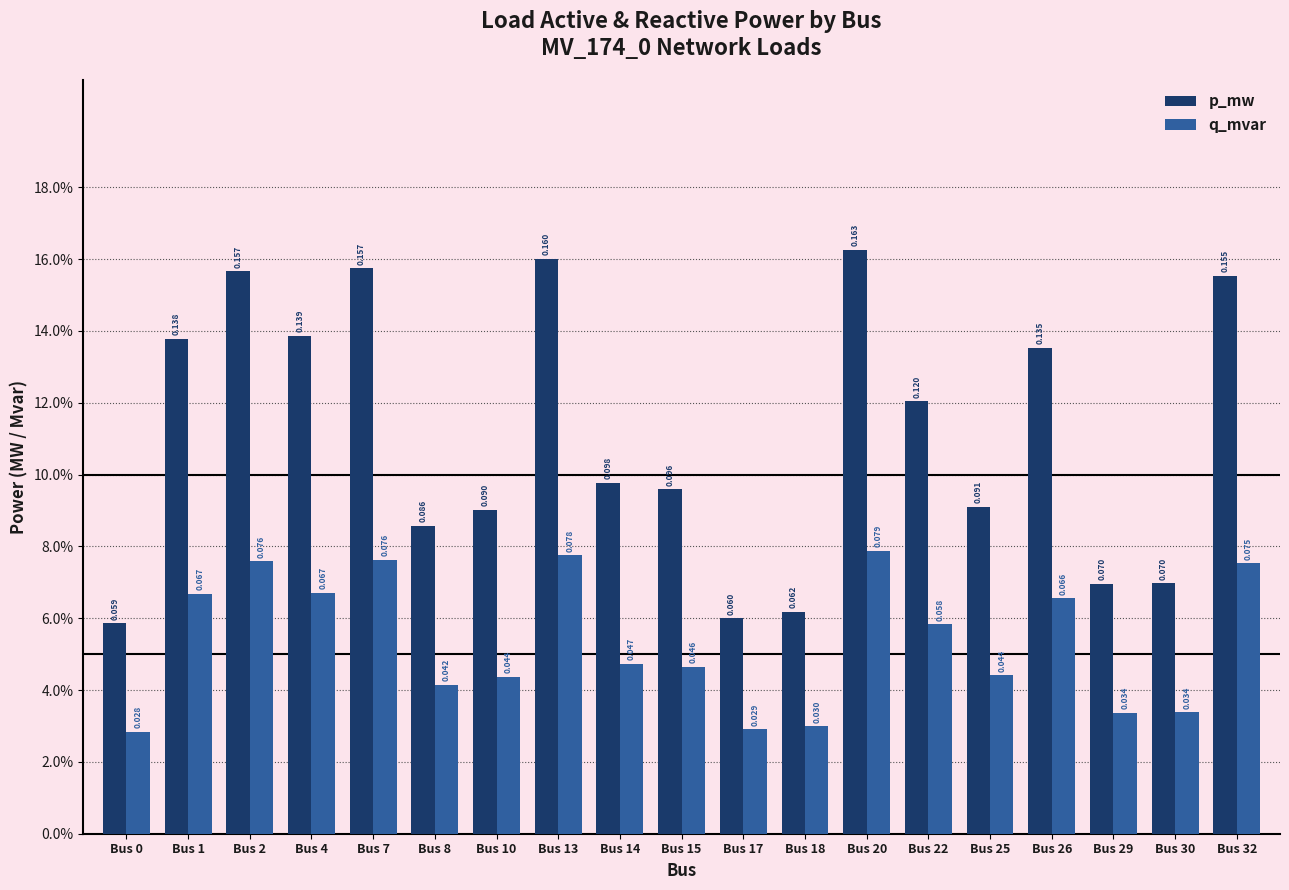

List the labels in order of p_mw value, largest first.

Bus 20, Bus 13, Bus 7, Bus 2, Bus 32, Bus 4, Bus 1, Bus 26, Bus 22, Bus 14, Bus 15, Bus 25, Bus 10, Bus 8, Bus 30, Bus 29, Bus 18, Bus 17, Bus 0